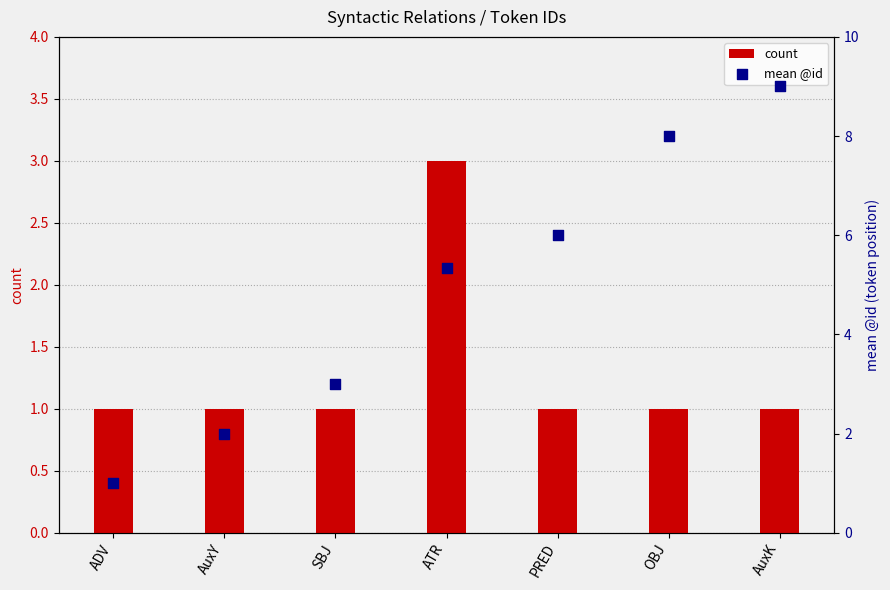

At how many categories does at least one series exceed 2?

5